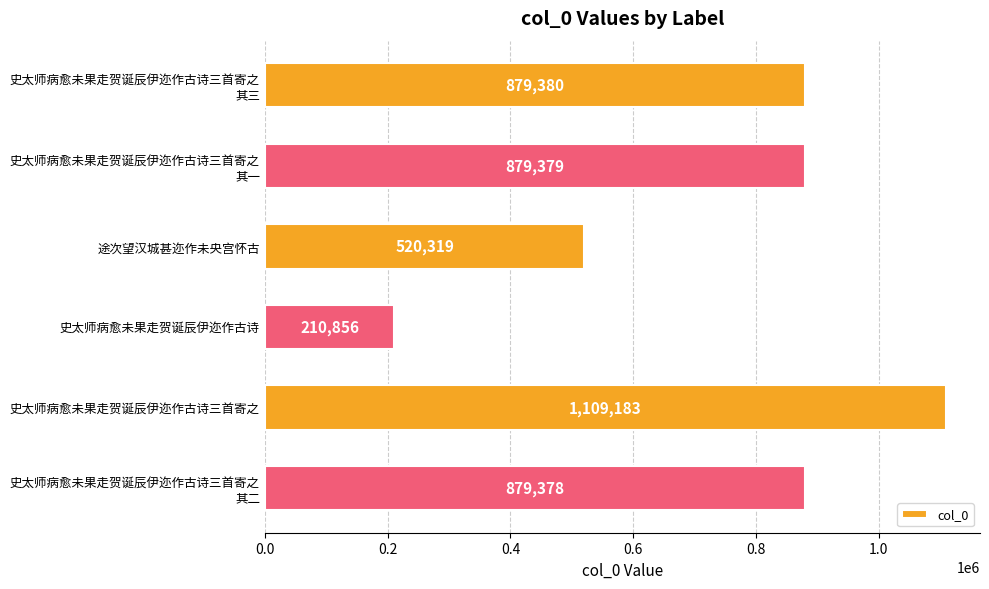

What is the minimum value shown in the chart?

210856